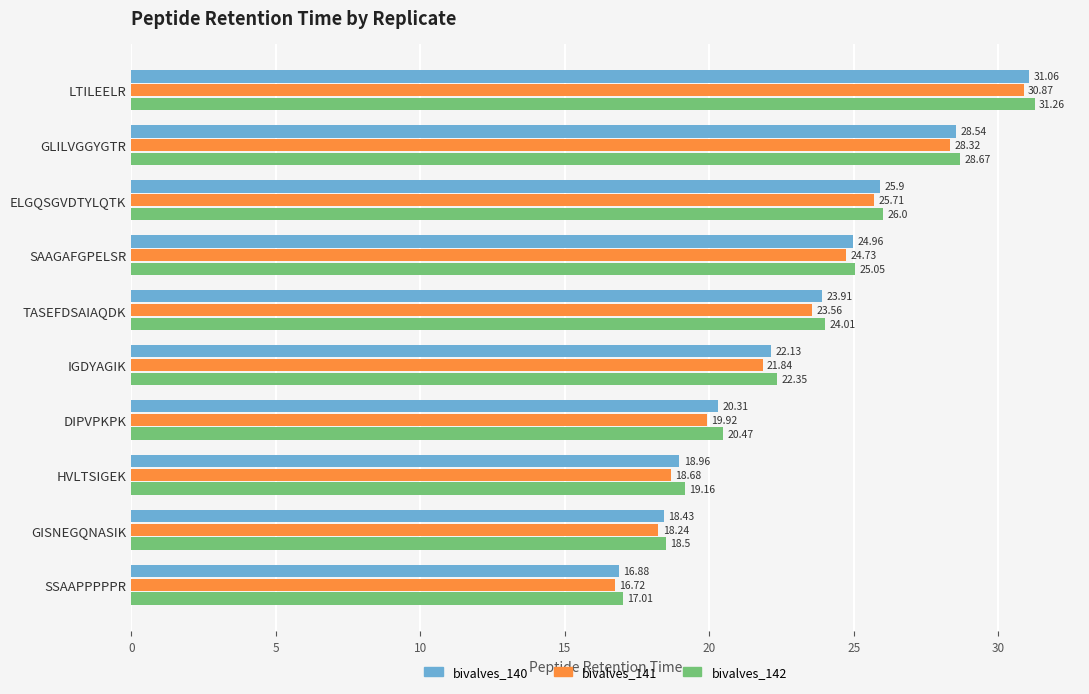

What is the difference between the bivalves_142 values at GLILVGGYGTR and DIPVPKPK?

8.2